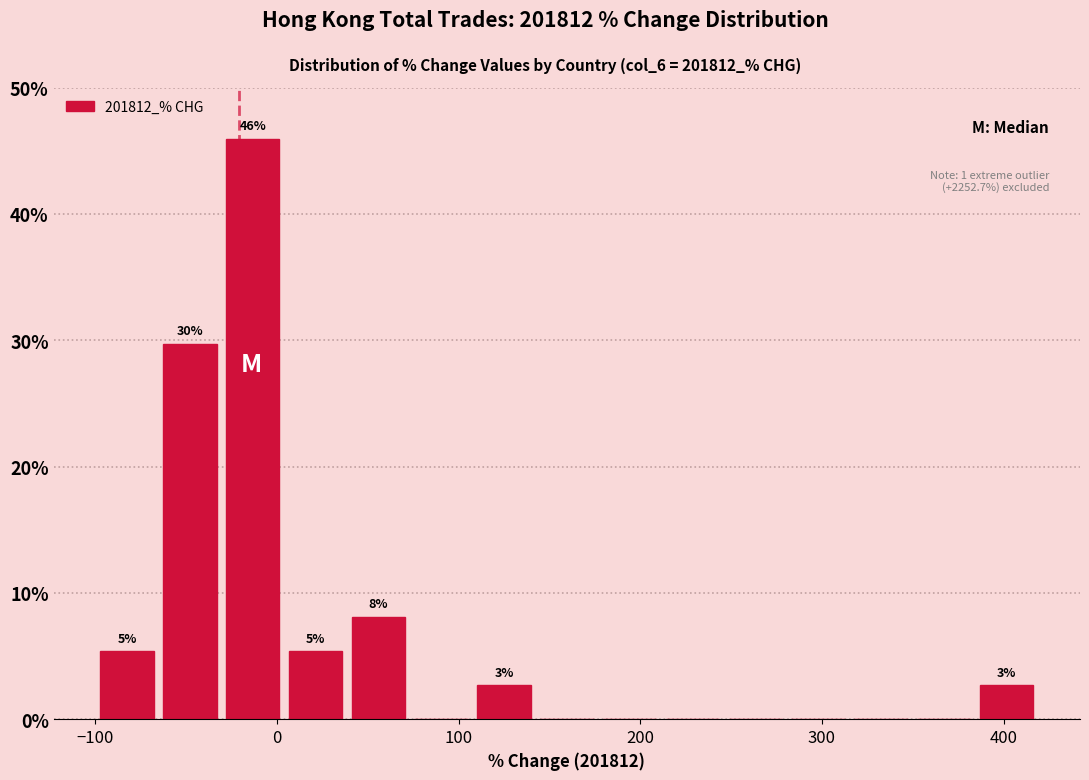

Around what value on the x-axis is the tallest bar? Give the approximate position of its centre, as read against the axis.

-10